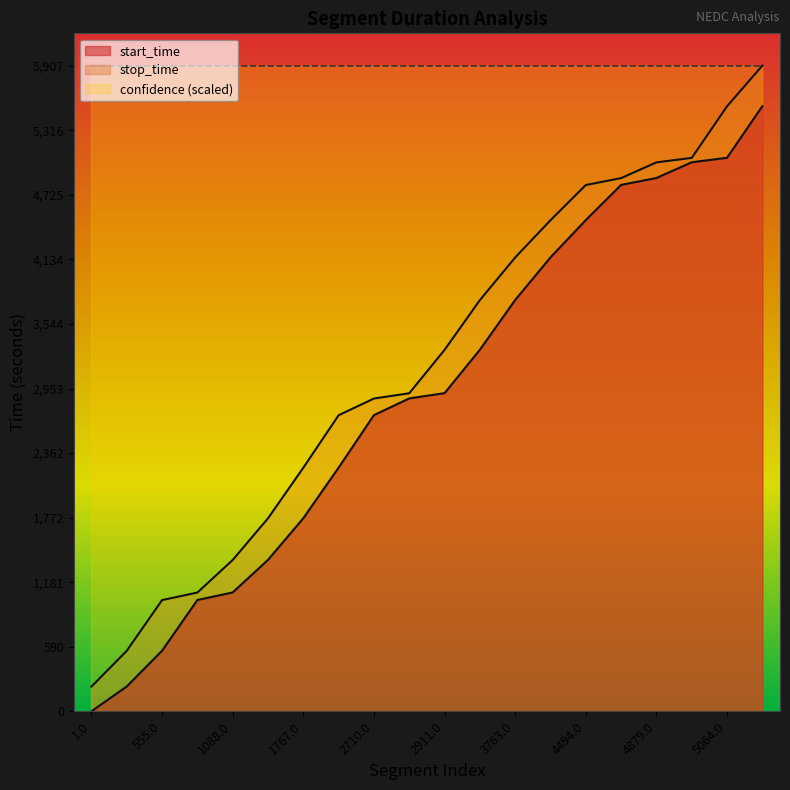

Reading left to right, list all the values displayed in this chart.

start_time: 1.0=1	228.0=228	555.0=555	1019.0=1019	1088.0=1088	1386.0=1386	1767.0=1767	2230.0=2230	2710.0=2710	2863.0=2863	2911.0=2911	3308.0=3308	3763.0=3763	4153.0=4153	4494.0=4494	4816.0=4816	4879.0=4879	5023.0=5023	5064.0=5064	5536.0=5536
stop_time: 1.0=227	228.0=554	555.0=1018	1019.0=1087	1088.0=1385	1386.0=1766	1767.0=2229	2230.0=2709	2710.0=2862	2863.0=2910	2911.0=3307	3308.0=3762	3763.0=4152	4153.0=4493	4494.0=4815	4816.0=4878	4879.0=5022	5023.0=5063	5064.0=5535	5536.0=5907